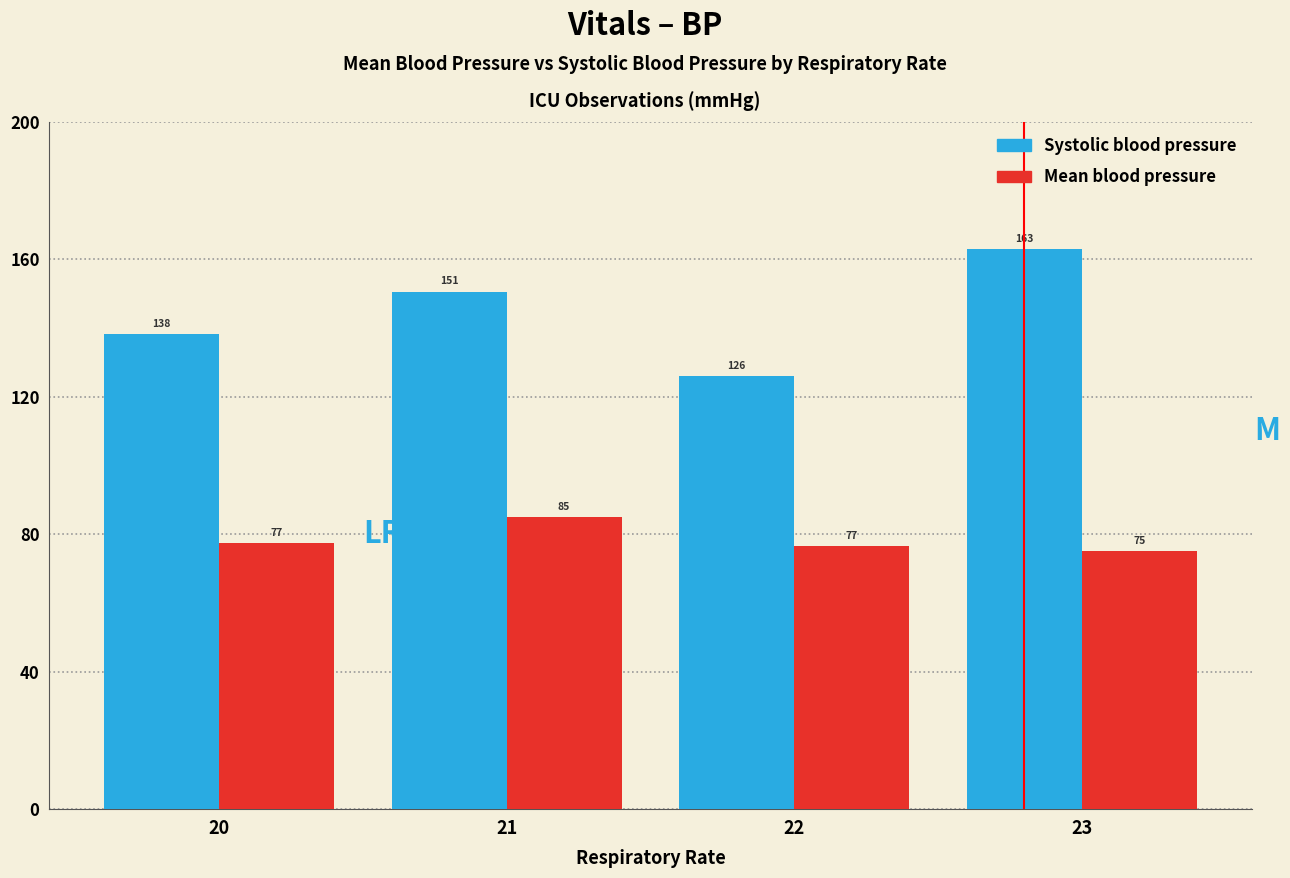

What is the sum of all Mean blood pressure values?

314.1